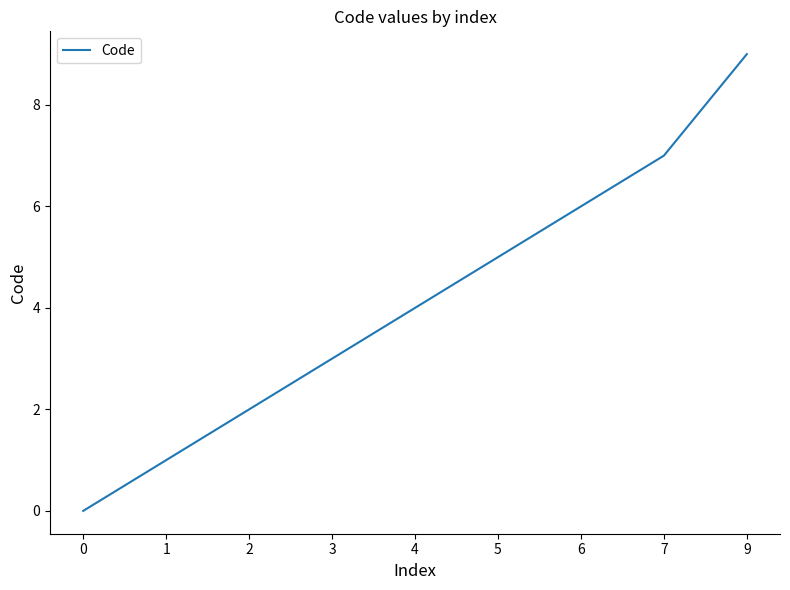

Which has a higher value, 6 or 9?

9